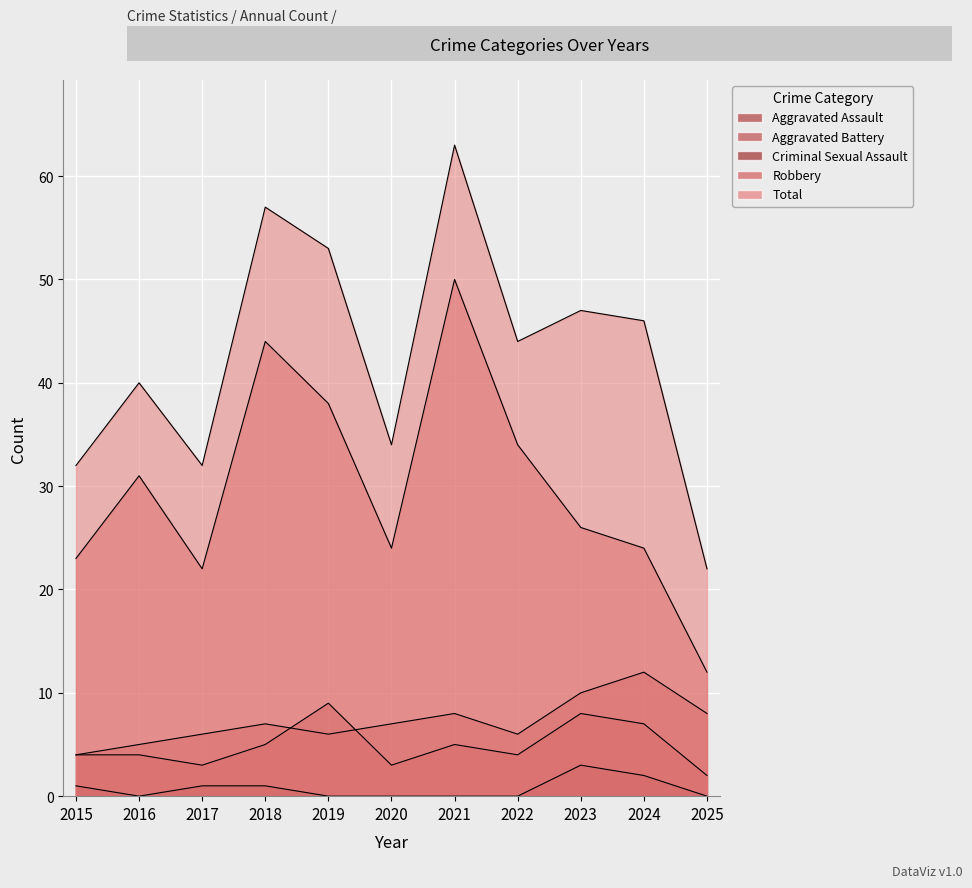

What is the average value of the Aggravated Battery series?

7